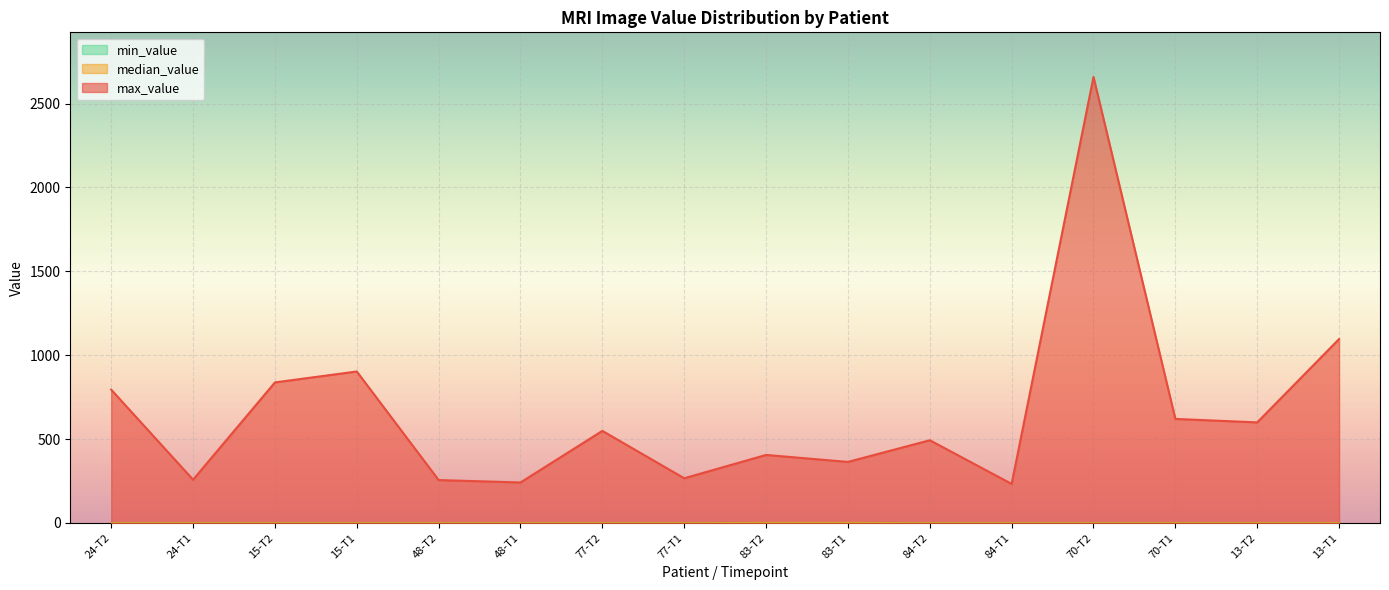

What is the difference between the second highest and minimum values in the median_value series?

1.6